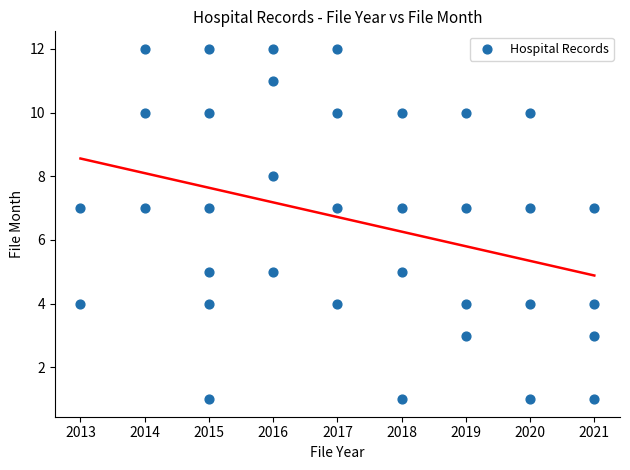

What is the range of Y values (max minus min)?

11